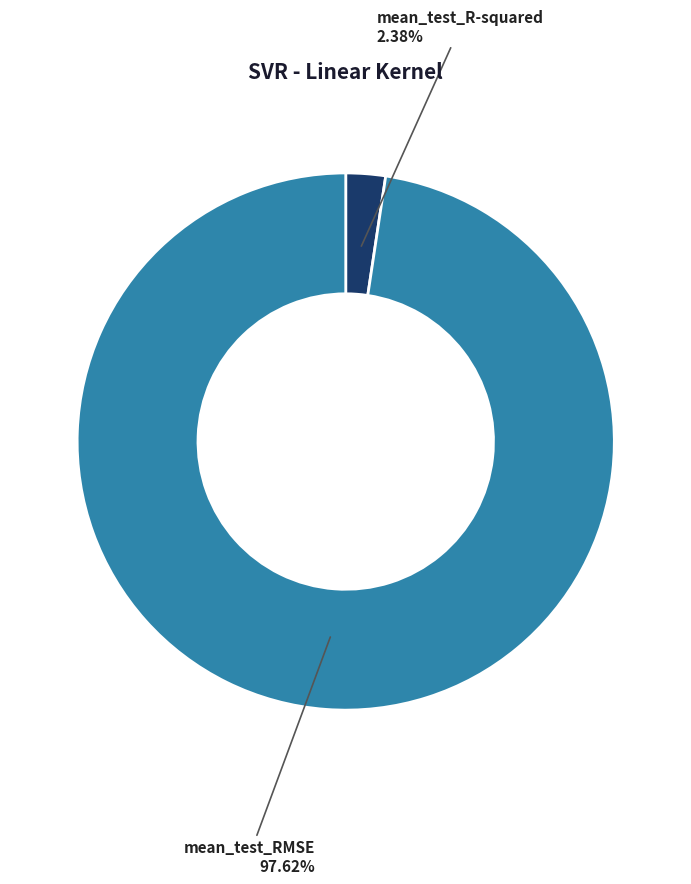

Is there any slice that represents more than half of the pie?

Yes